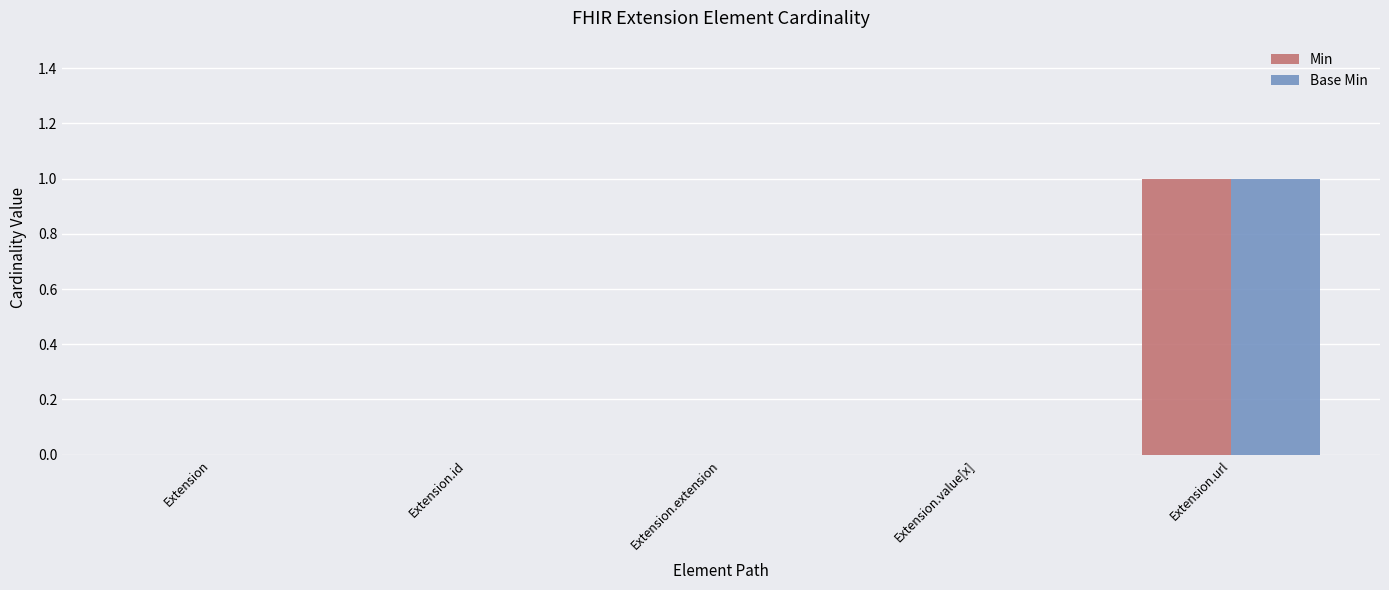

The Base Min series shows 0 at Extension.value[x]. True or false?

True